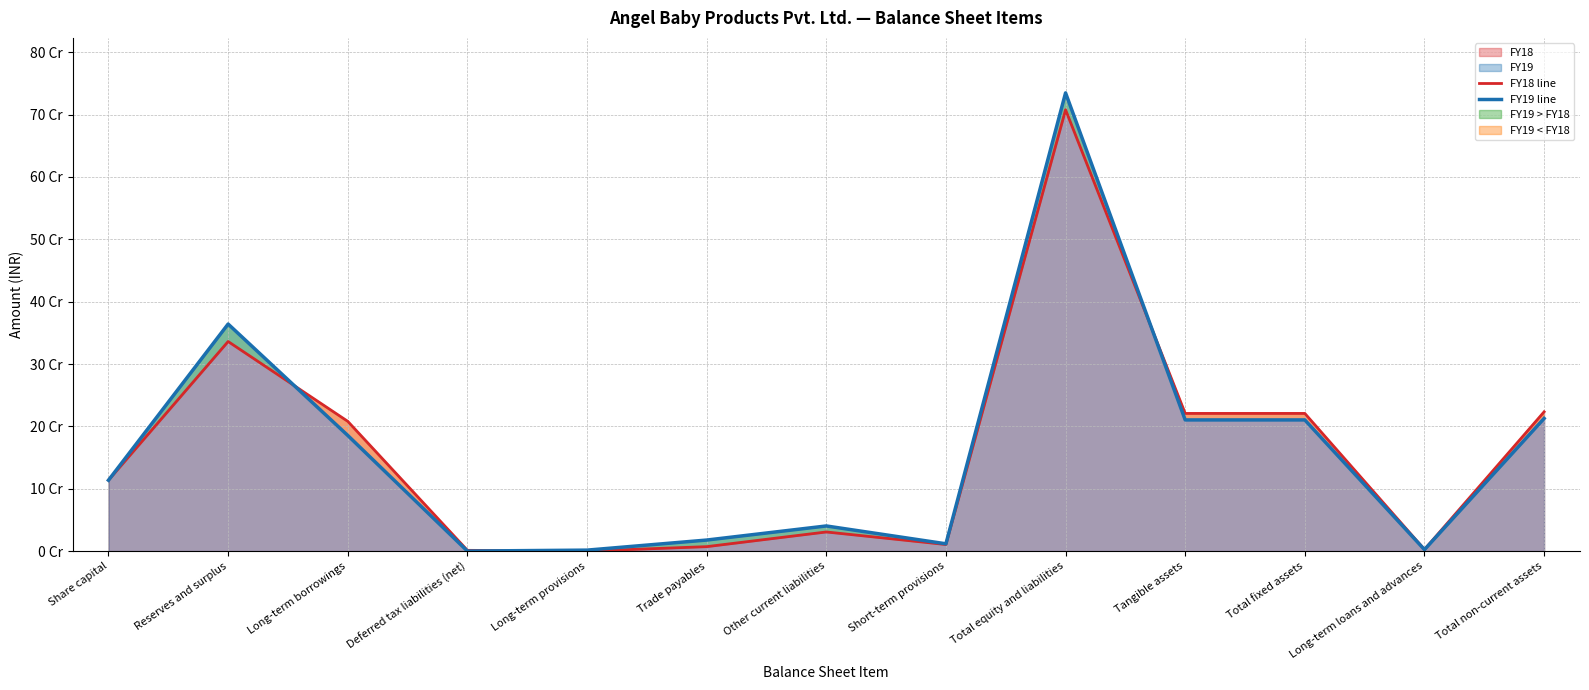

Which series has the largest range (max minus min)?

FY19 line